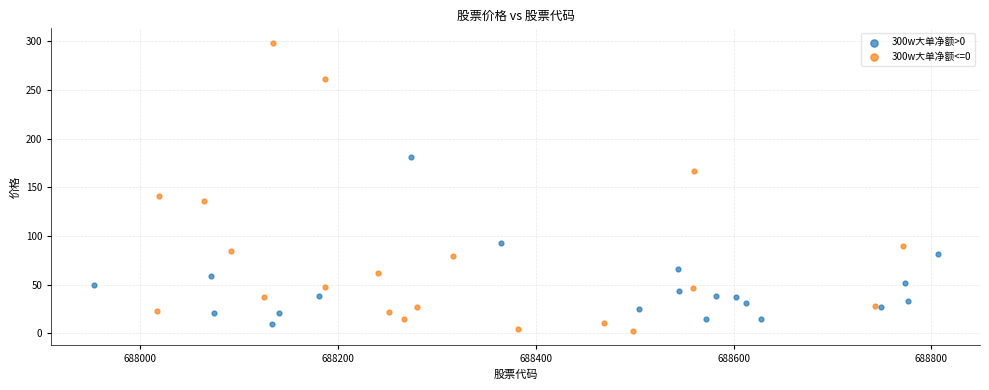

Which series contains the lowest Y value?

300w大单净额<=0